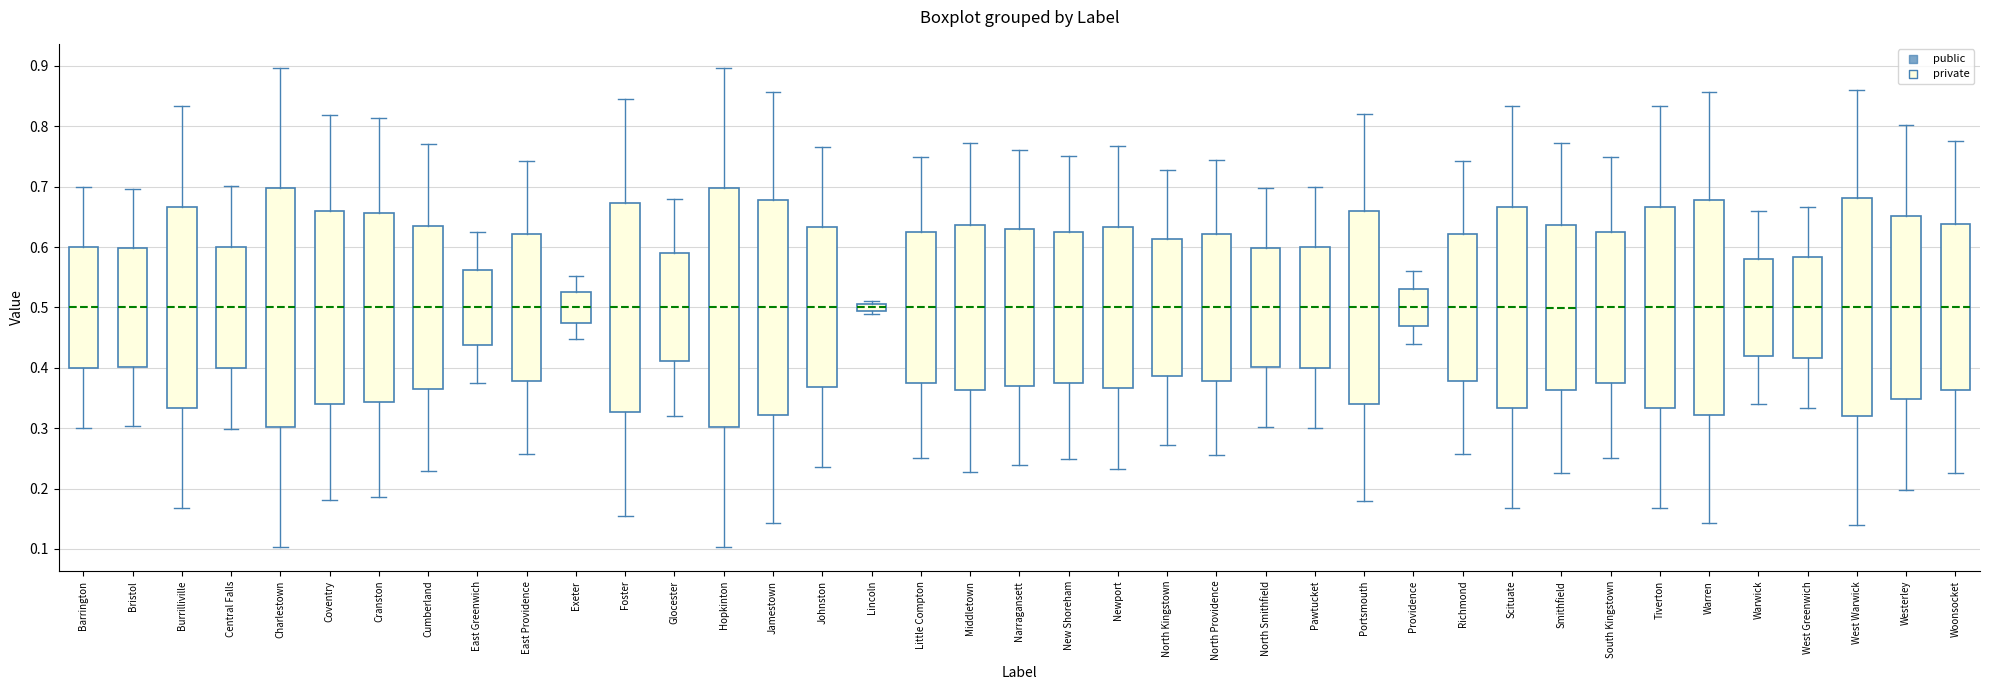

Where does the median line of the box for Smithfield sit on the y-axis? The values are not printed on the chart, so give them approximately, as read against the axis.

0.50